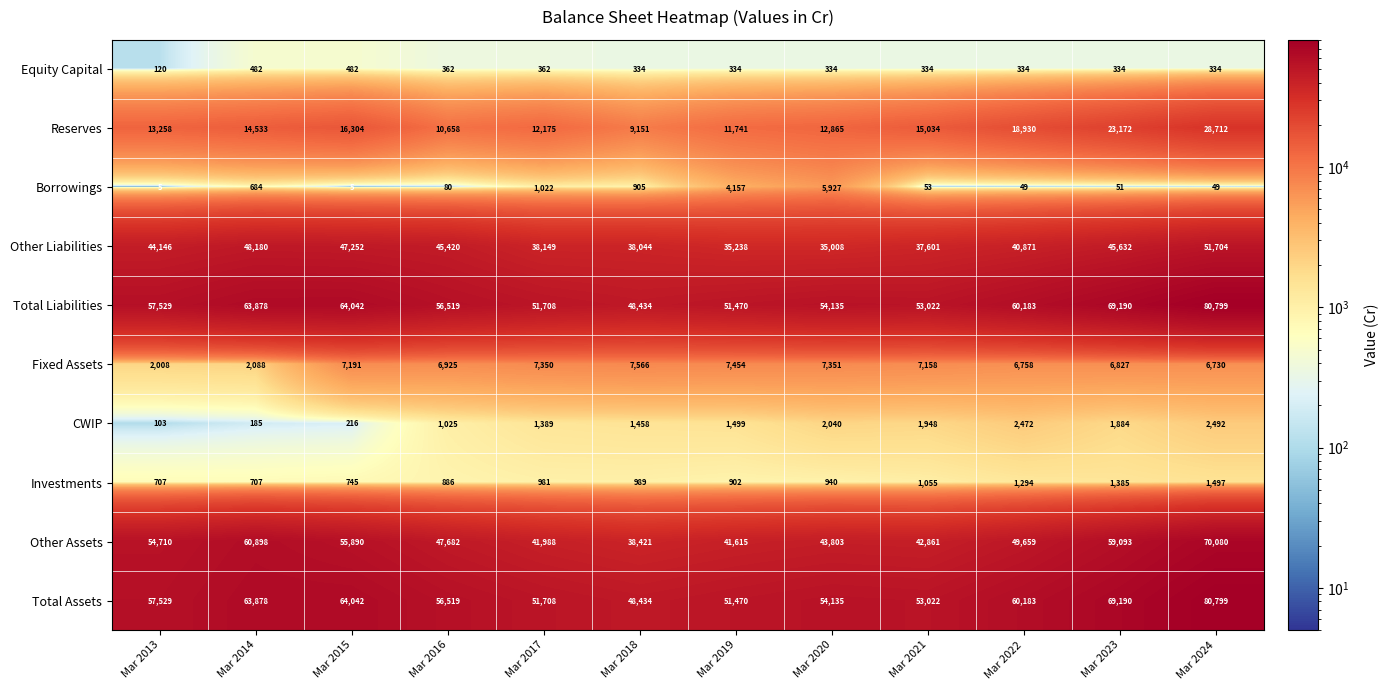

What is the sum of the Other Liabilities values at Mar 2017 and Mar 2024?

89853